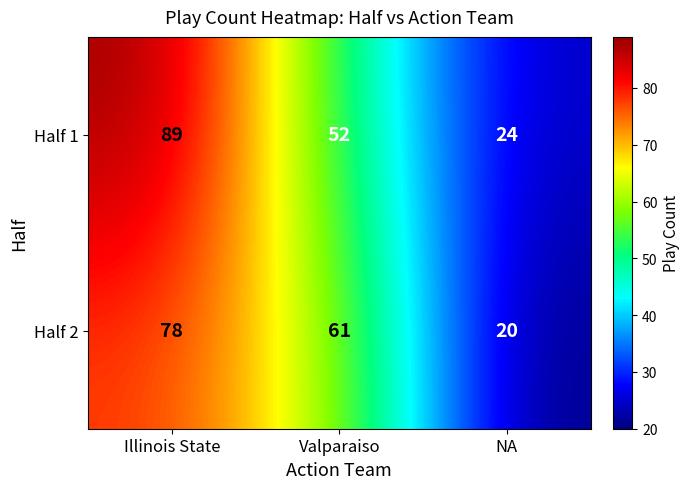

At how many categories does at least one series exceed 62?

1